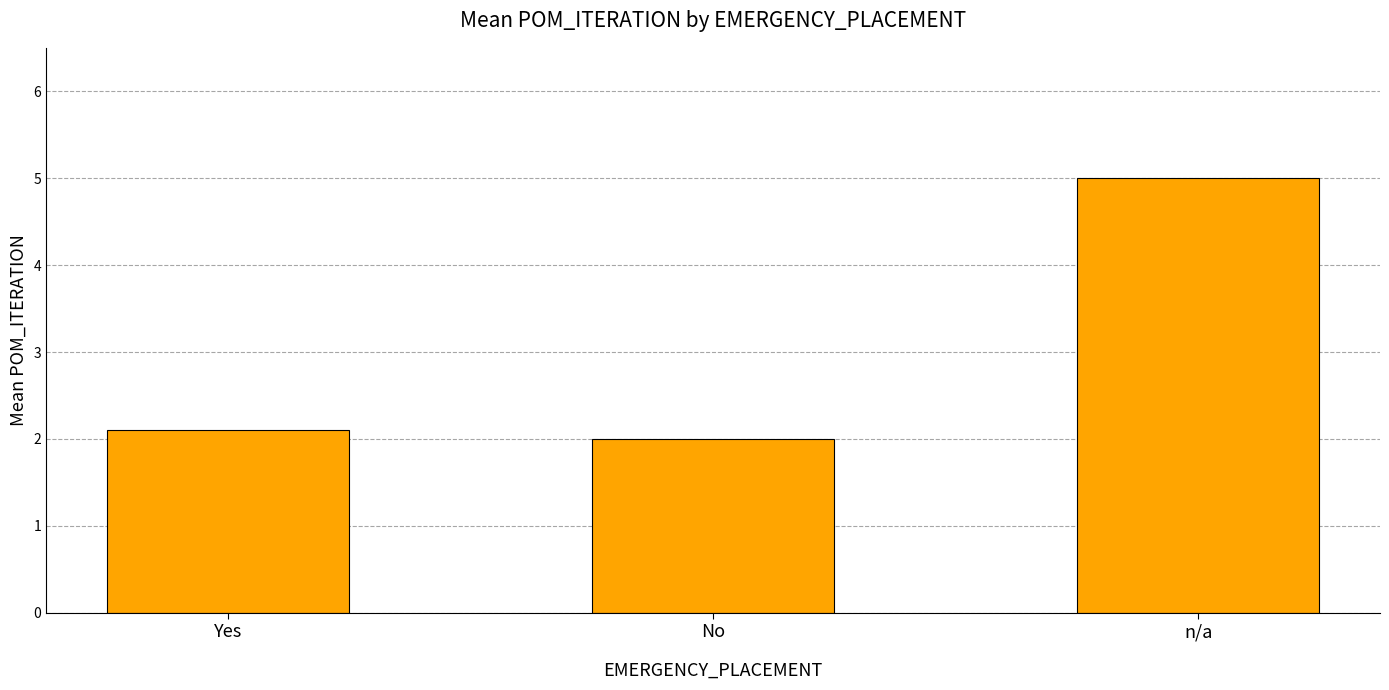

How many distinct data groups are displayed?

1